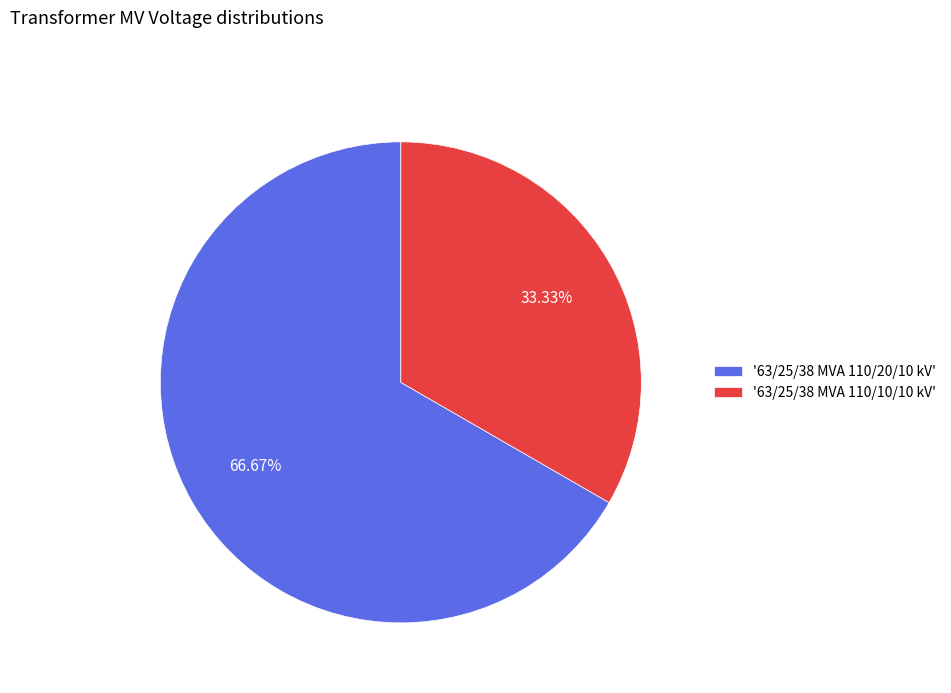

Is there a majority slice in this chart?

Yes